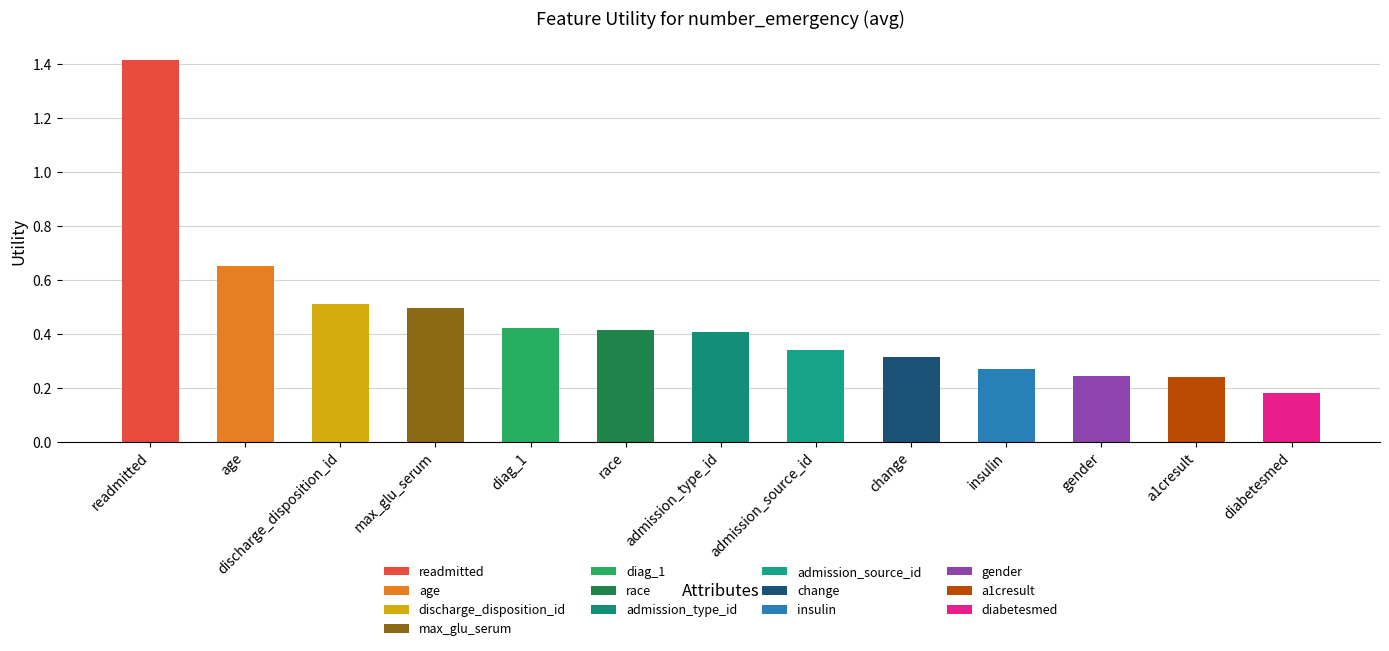

At which category does the chart reach its minimum across all series?

diabetesmed